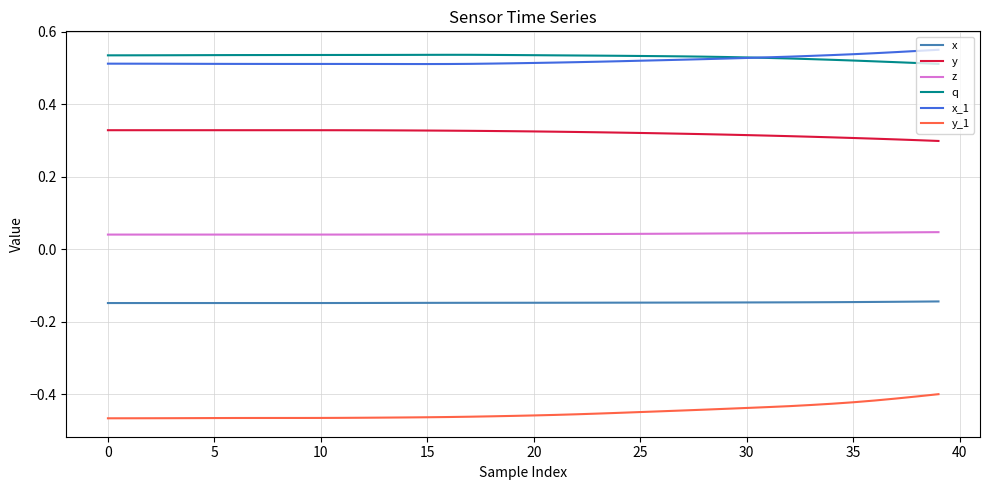

True or false: y_1 and z cross at least once.

False